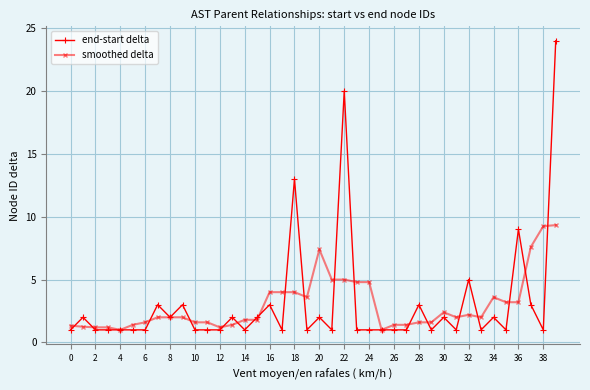

True or false: smoothed delta has more than 0 points higher than both neighbors.

True